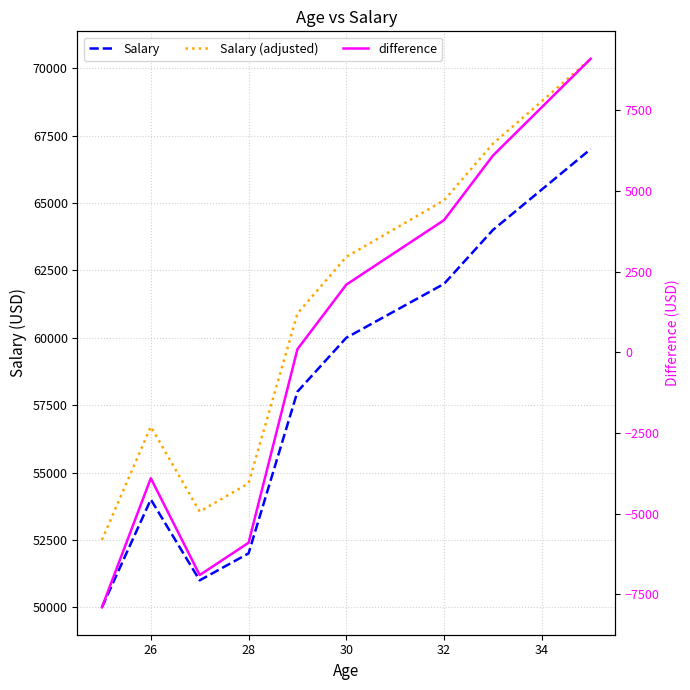

True or false: Salary (adjusted) and difference intersect in this chart.

False